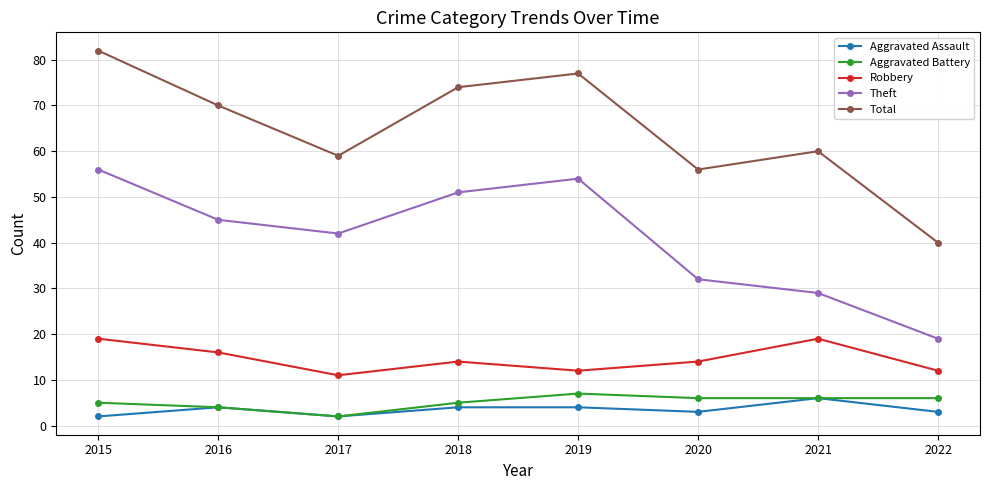

What is the difference between the highest and lowest values at 2021?

54